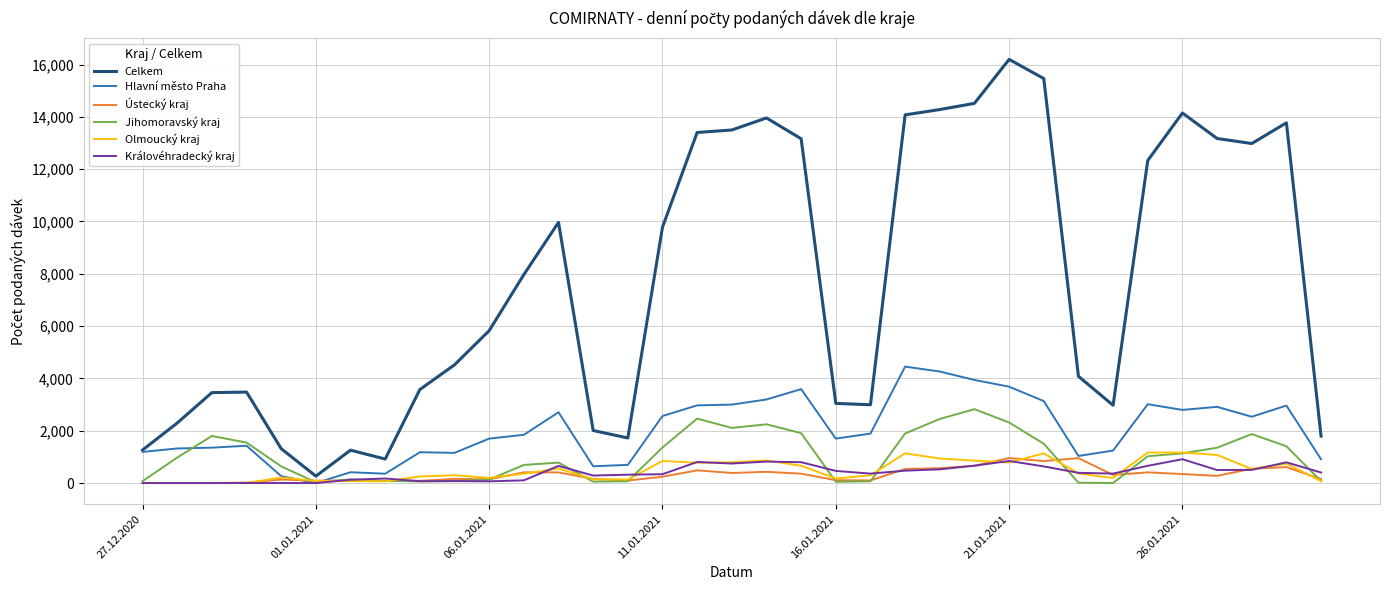

In Celkem, how many points are higher than both neighbors (excluding endpoints)?

7